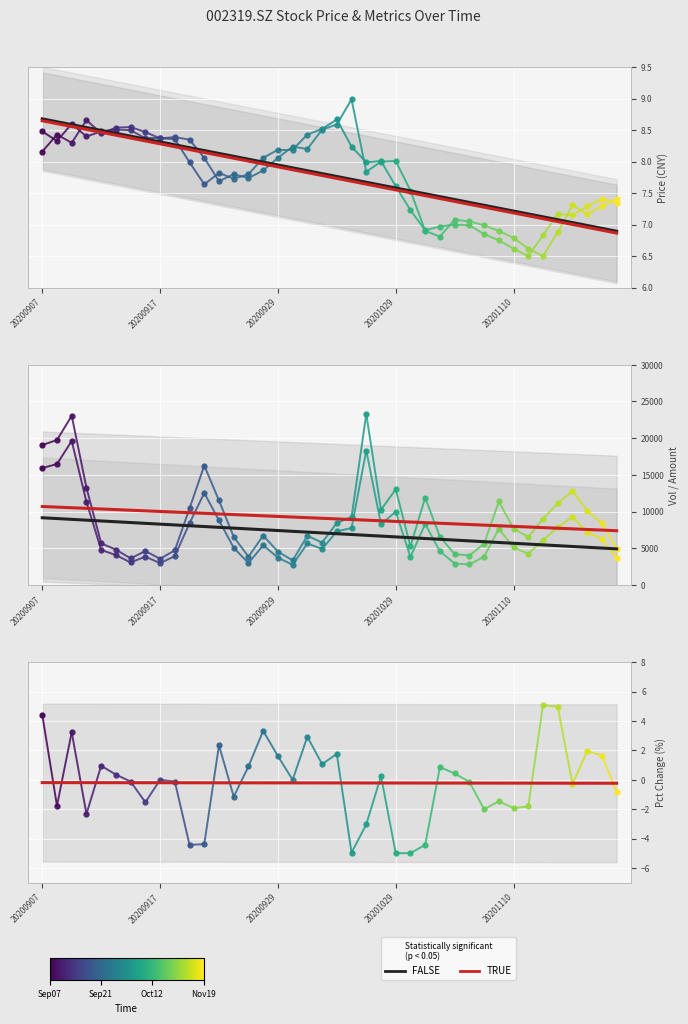

What position from the left is 37?

38